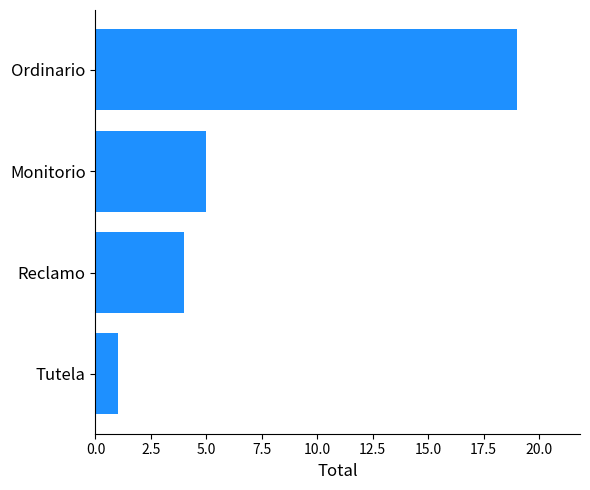

What is the maximum value shown in the chart?

19